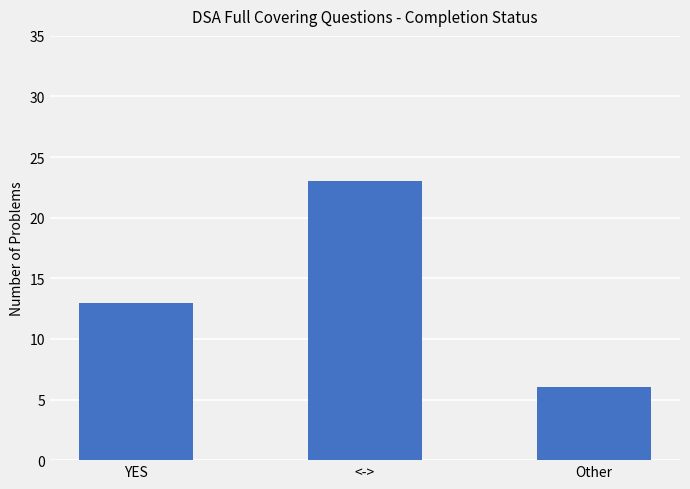

List the labels in order of value, largest first.

<->, YES, Other